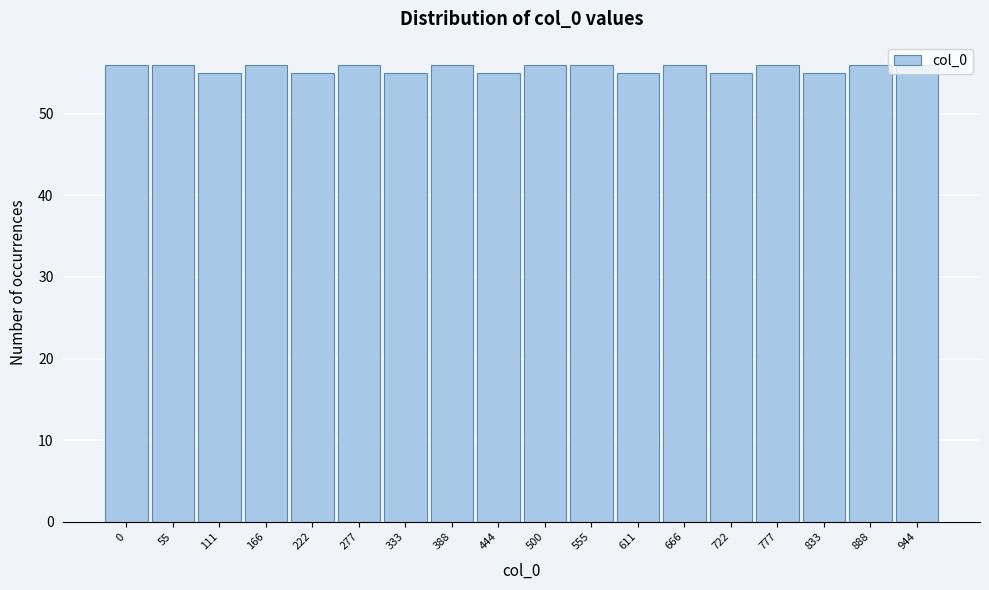

What is the sum of all values?

1001